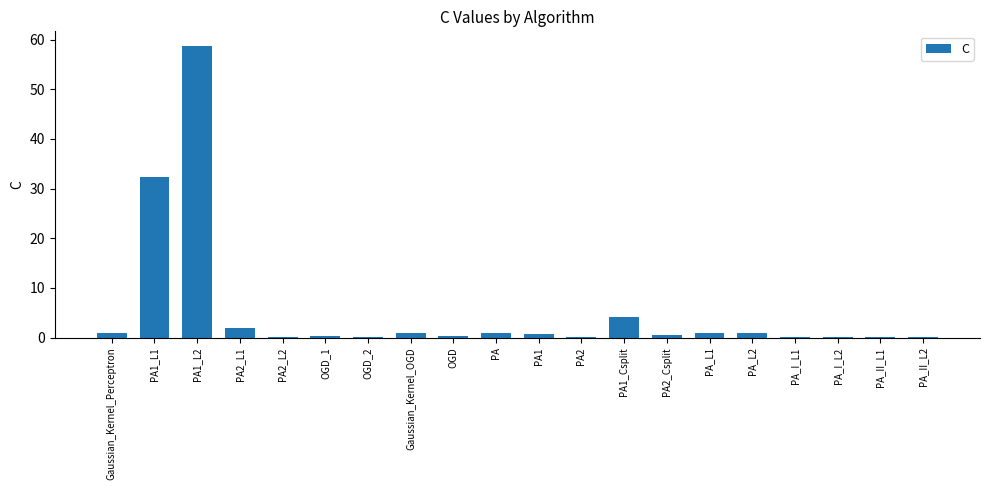

Is it true that the value at PA1_Csplit is 4.1?

True